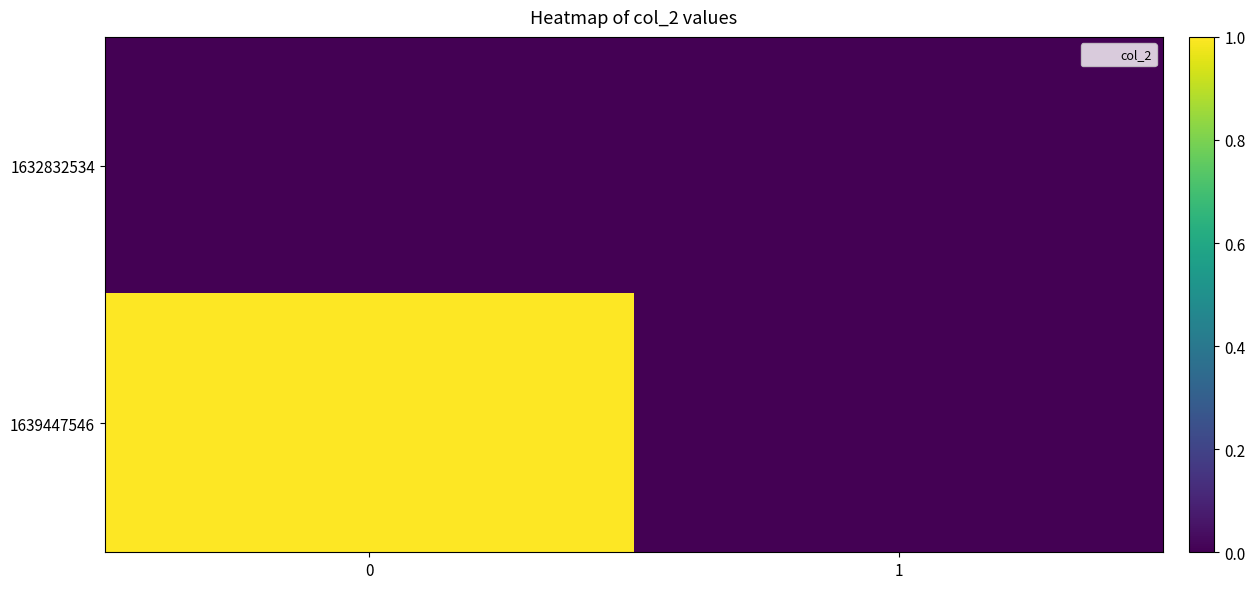

Reading left to right, what are all the values shown in this chart?

1632832534: 0=0	1=0
1639447546: 0=1	1=0